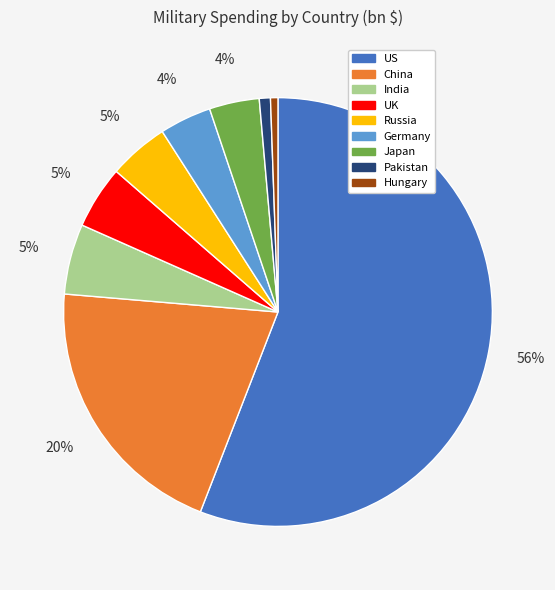

Do Russia and India together represent more than half of the pie?

No